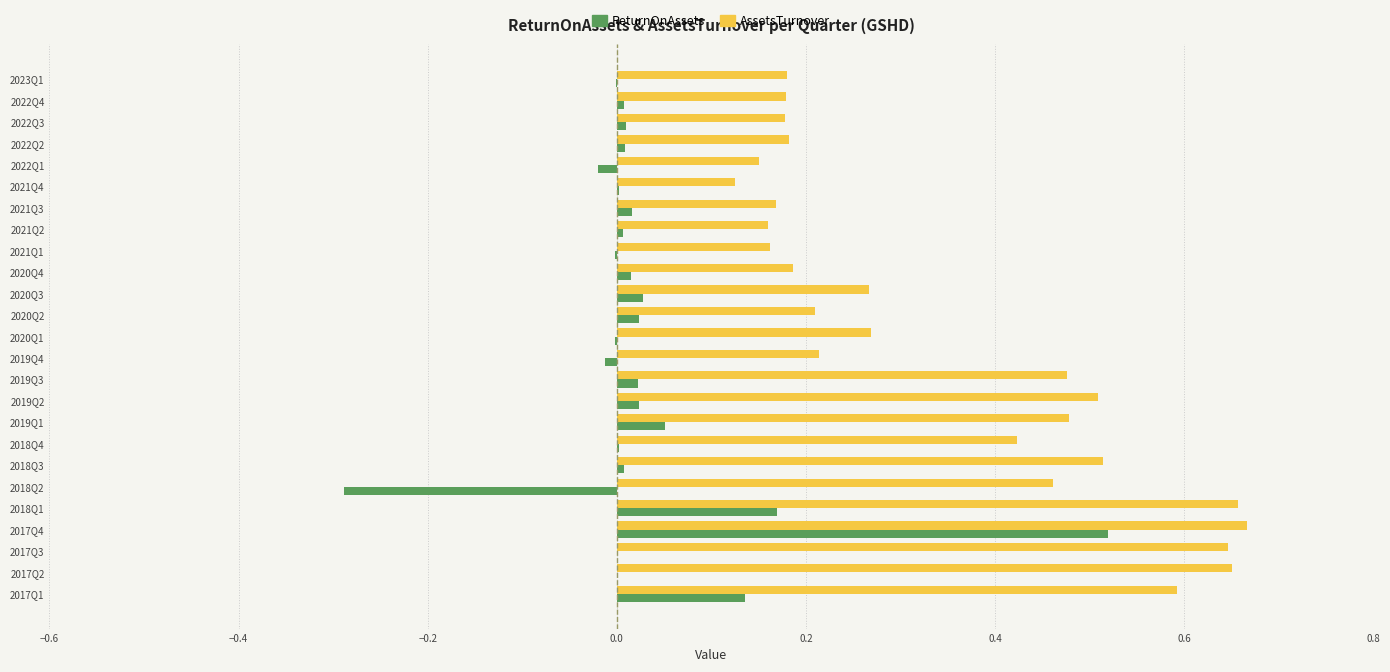

The AssetsTurnover series shows 0.2 at 2021Q3. True or false?

True